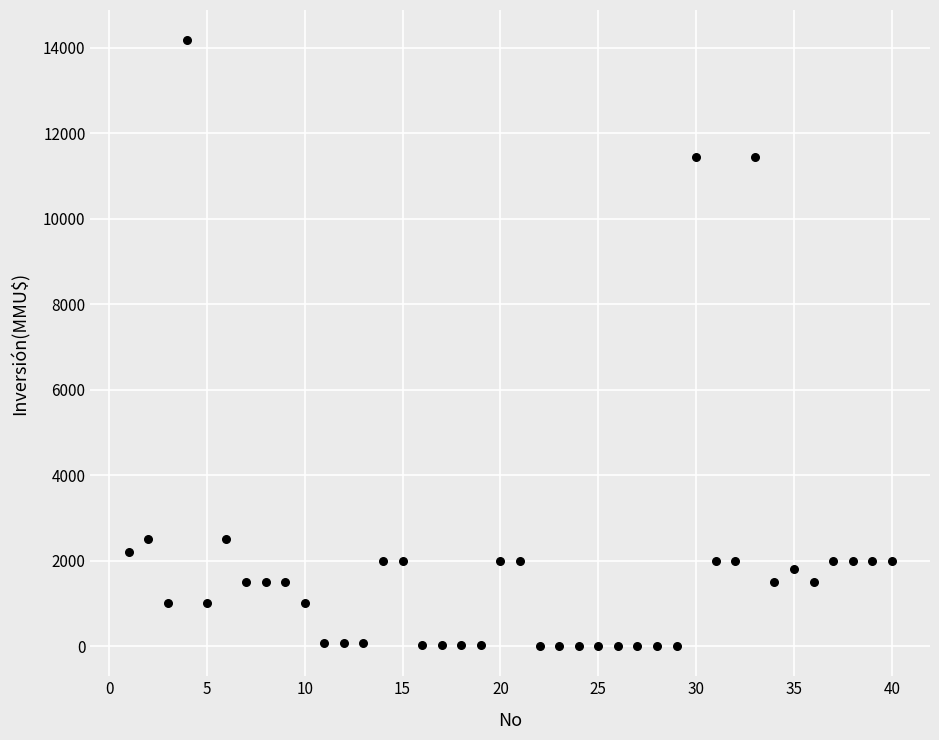

What is the range of Y values (max minus min)?

14165